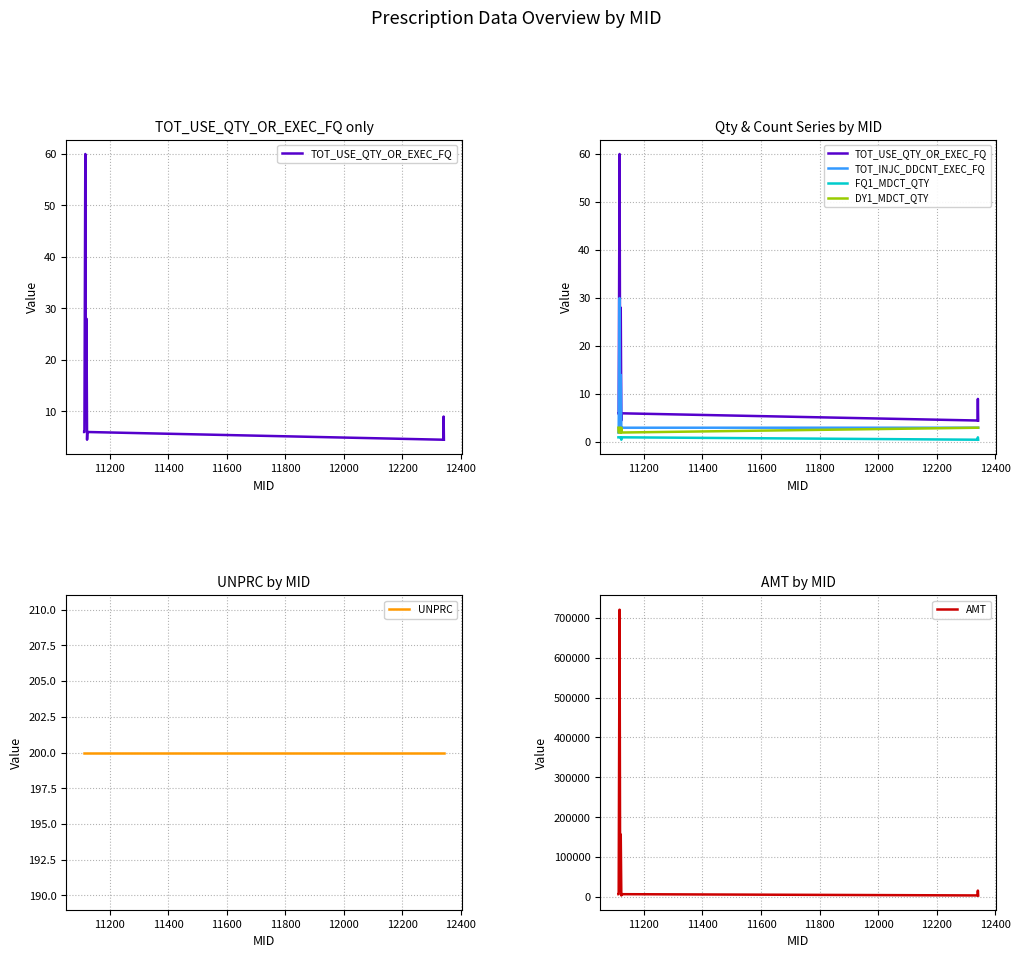

What is the highest value of the AMT series?

720000